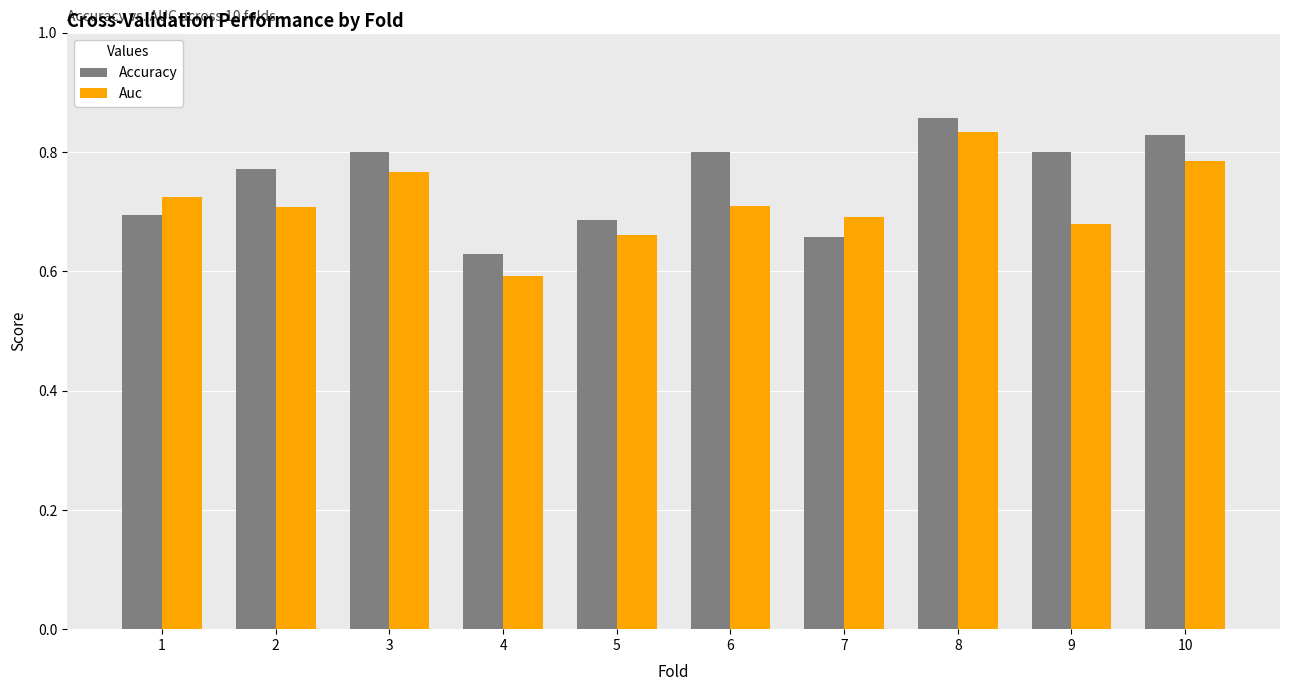

Rank the series at 10 from highest to lowest value.

Accuracy, Auc